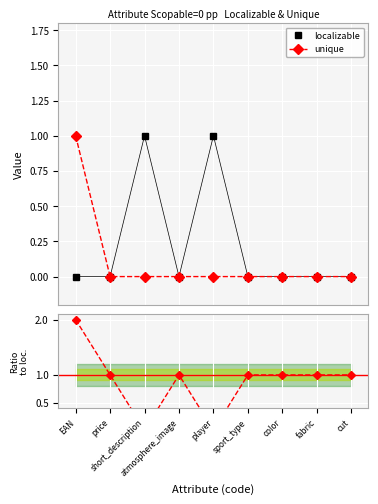

True or false: ratio unique/localizable and unique cross at least once.

False